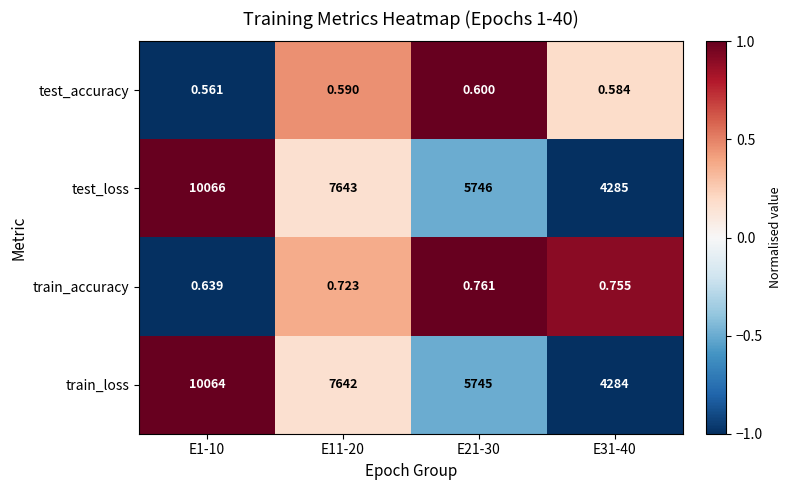

Rank the series by their maximum value, from lowest to highest.

test_accuracy, train_accuracy, train_loss, test_loss